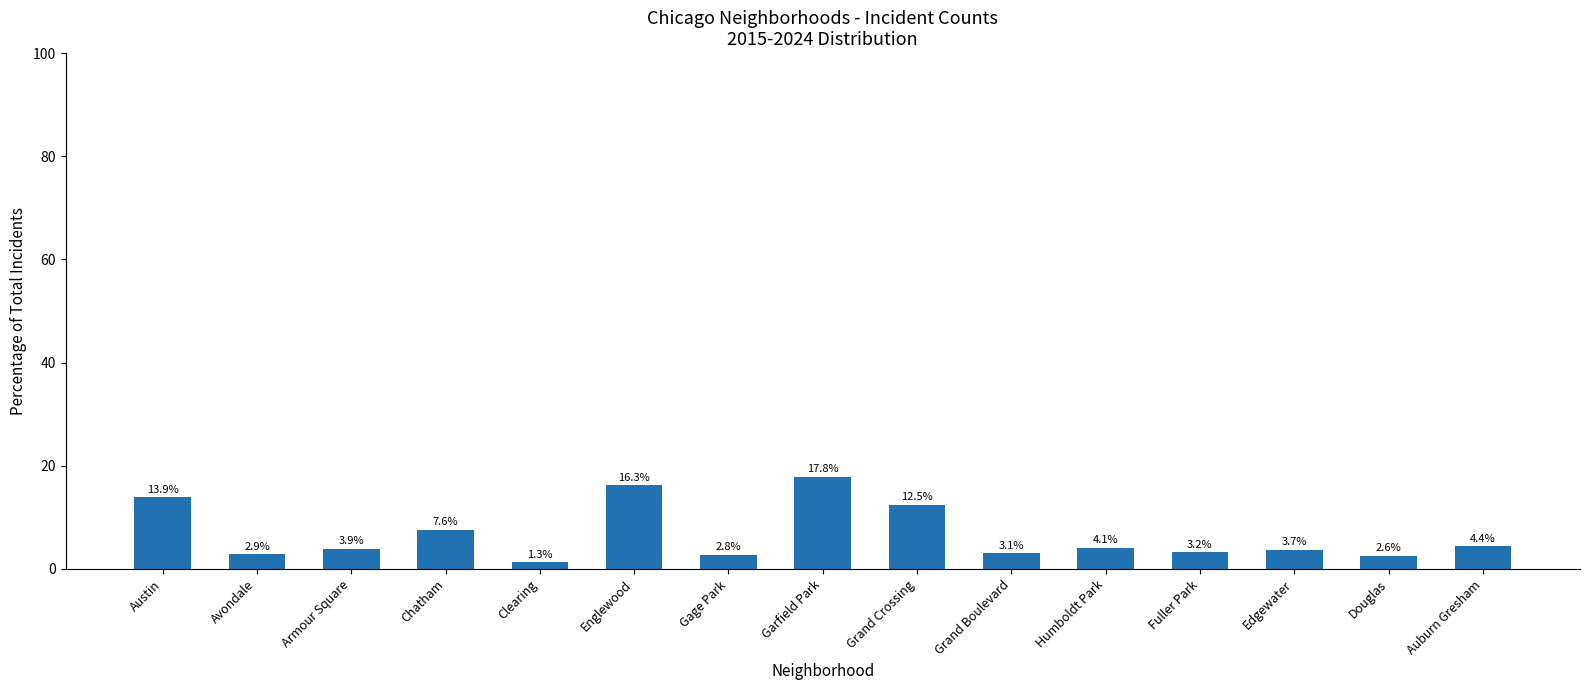

What is the sum of all values?

100.0